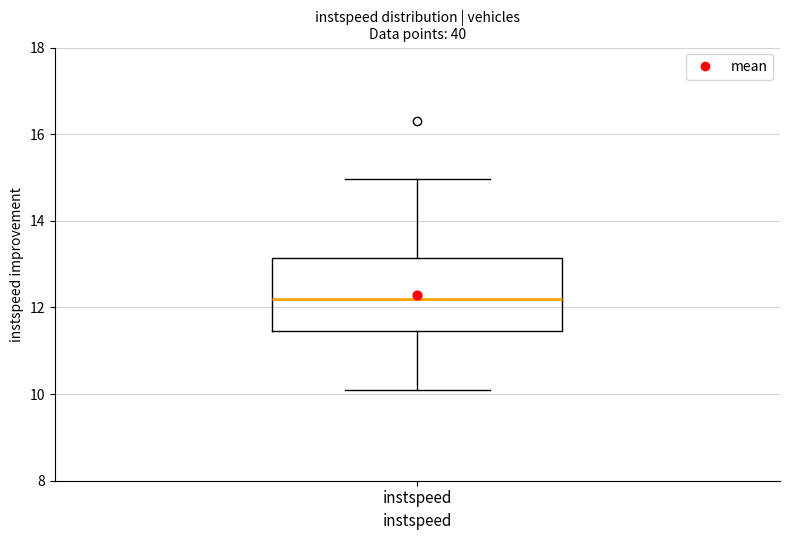

Read this box plot against the y-axis: the position of the median line, the range covered by the box, and the ends of both whiskers. The values are not printed on the chart, so give them approximately, as read against the axis.

median 12.2, box 11.4 to 13.2, whiskers 10.0 to 15.0